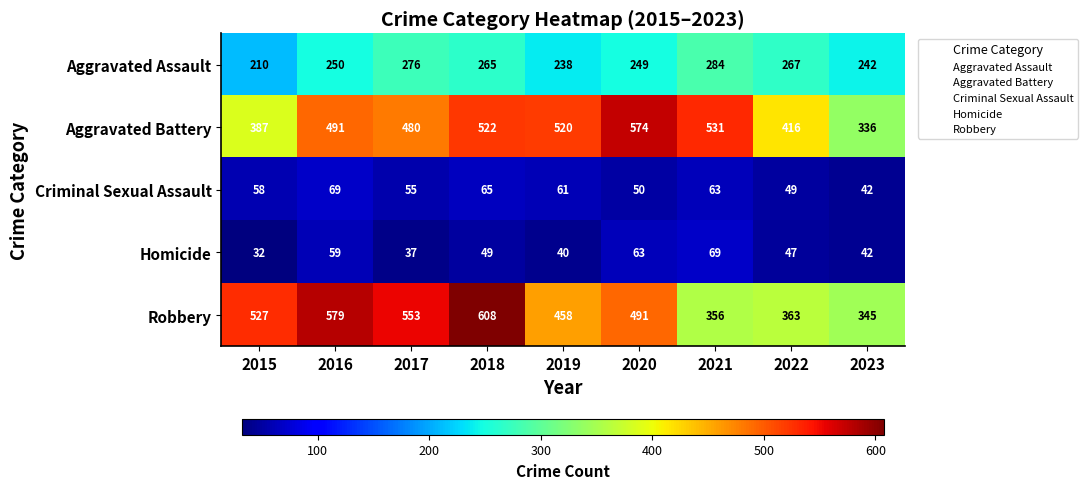

What is the difference between the maximum and minimum values in the Criminal Sexual Assault series?

27